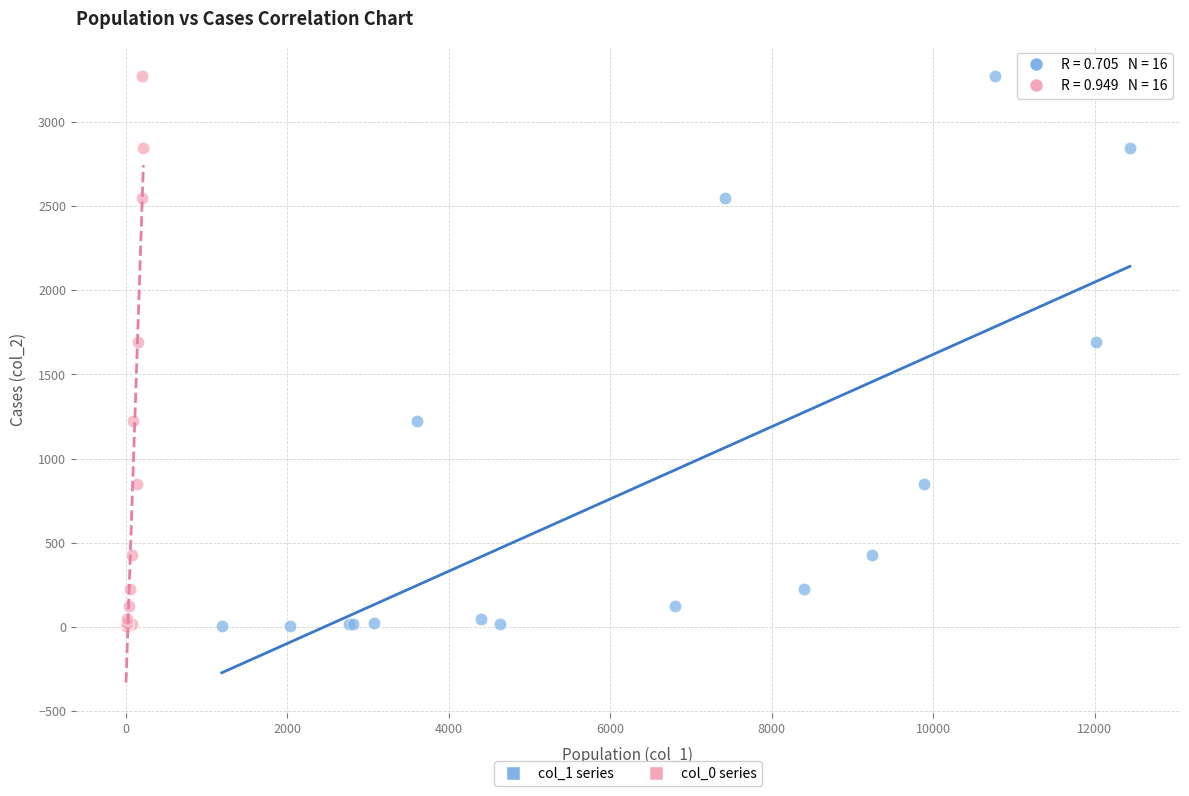

What are all the series names shown in the legend?

col_1 series, col_0 series